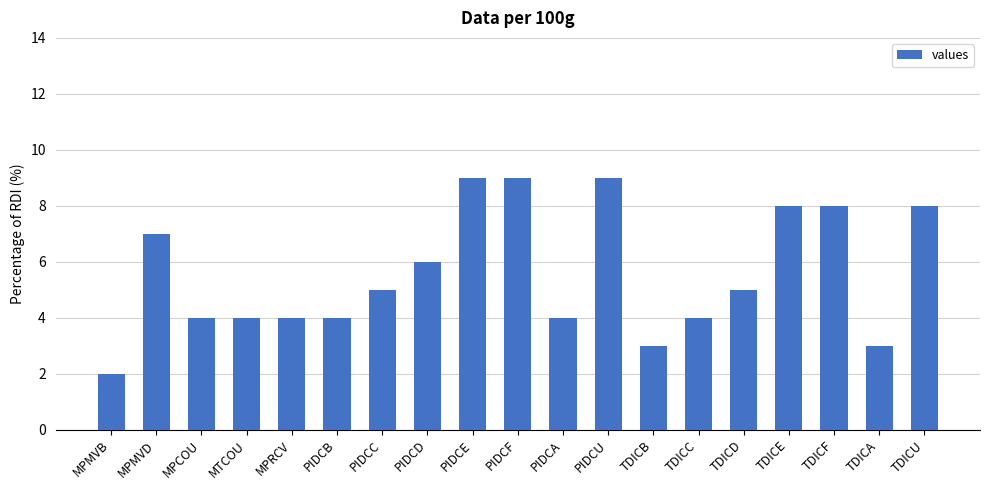

Count the values in the range 4 to 8.

13